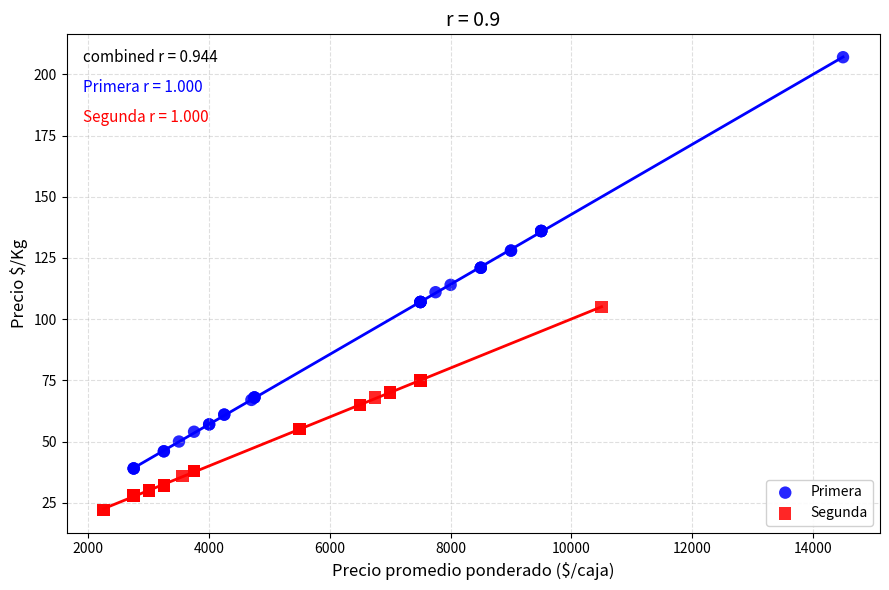

Which series reaches the minimum Y coordinate?

Segunda